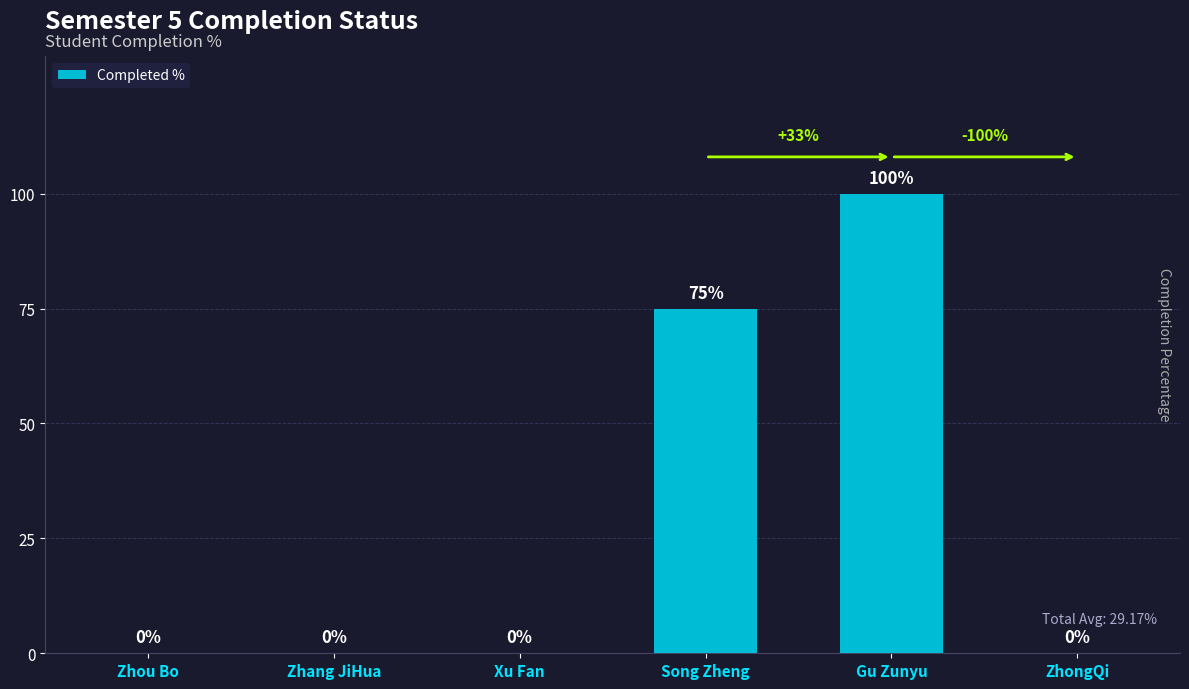

True or false: the data shows 48 at Gu Zunyu.

False